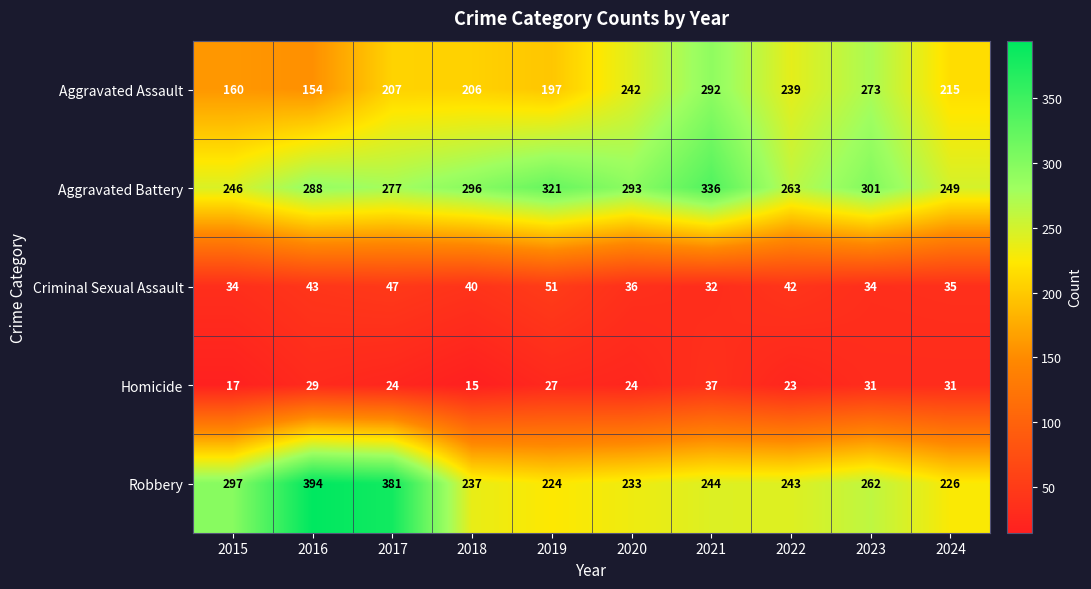

Count the number of data series in this chart.

5